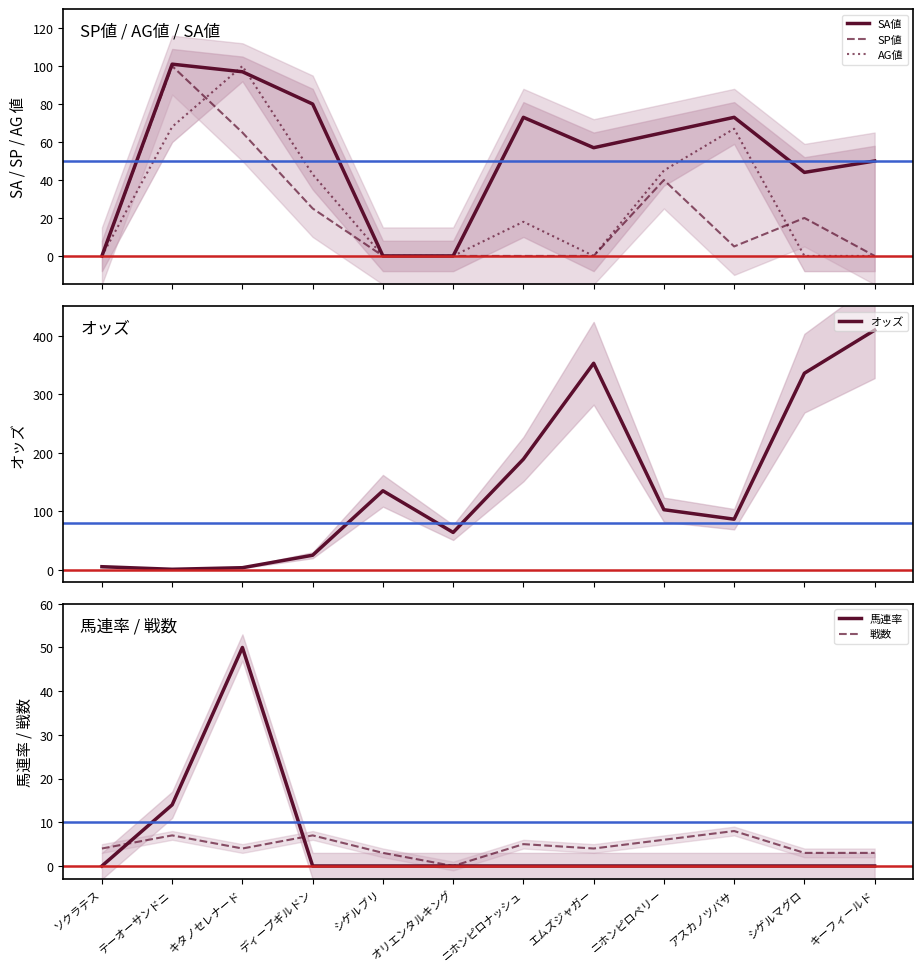

Between ディープギルドン and アスカノツバサ, which is larger?

ディープギルドン